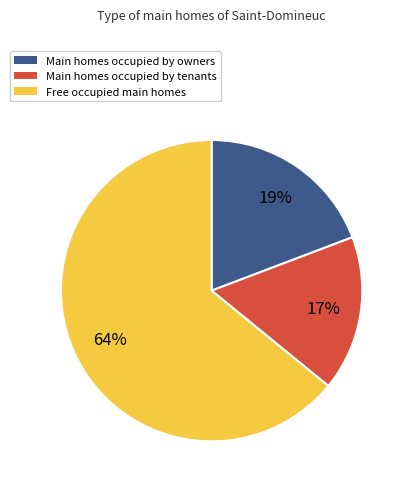

What is the smallest slice in the pie chart?

Main homes occupied by tenants